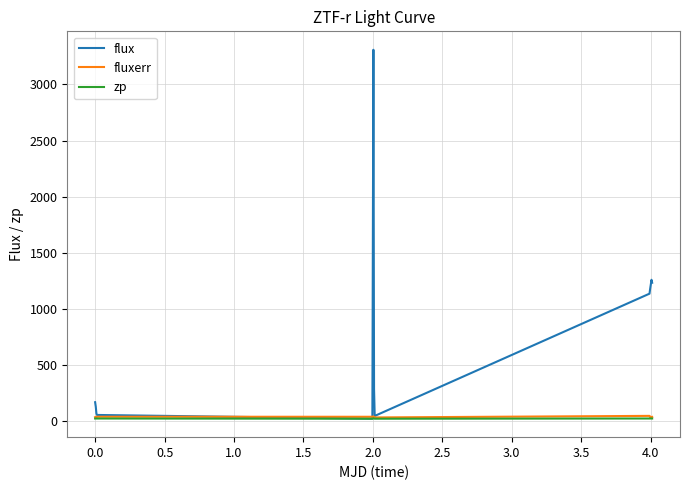

Which series has the largest total across all categories?

flux